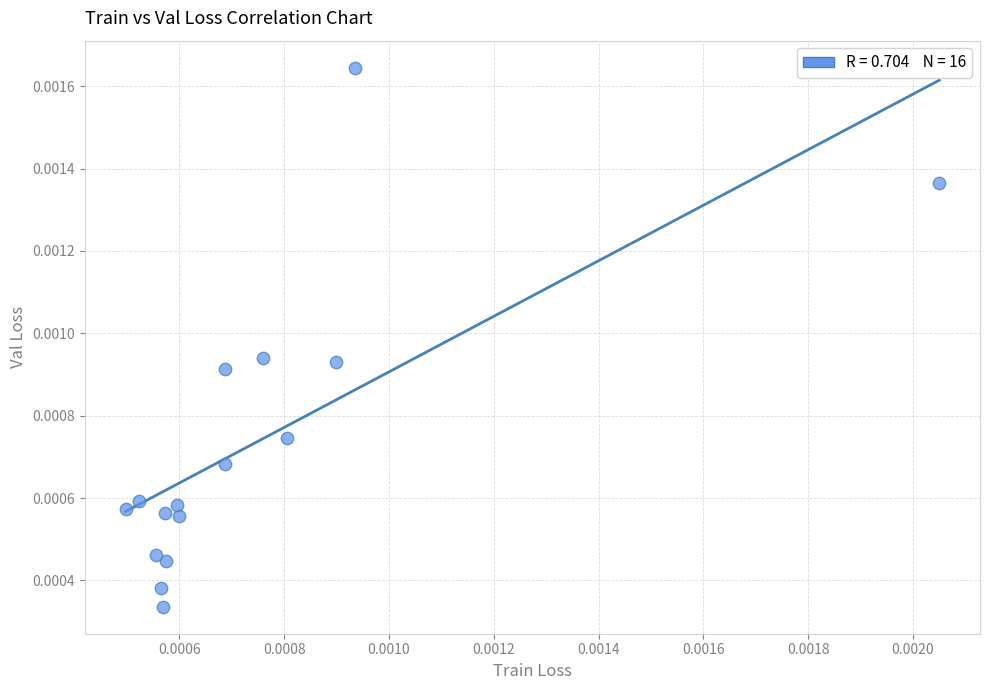

How many points are shown in the scatter plot?

16